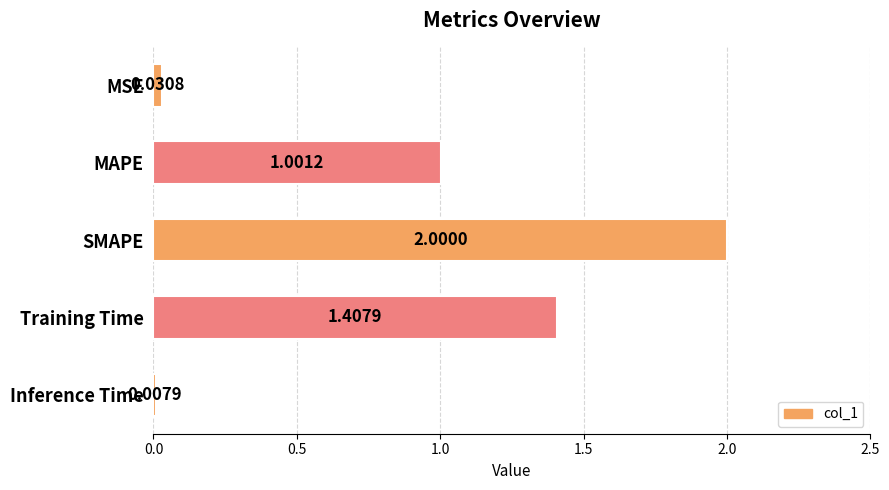

At which category does the chart reach its minimum across all series?

Inference Time